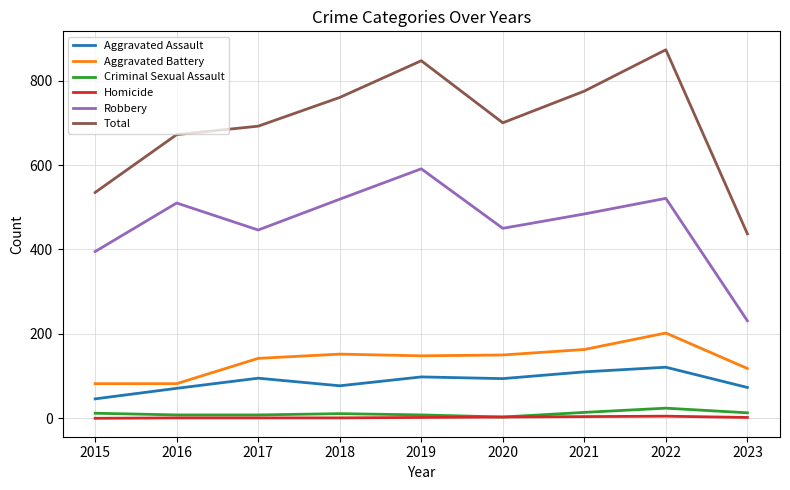

Where is Total nearest to the value 655?

2016